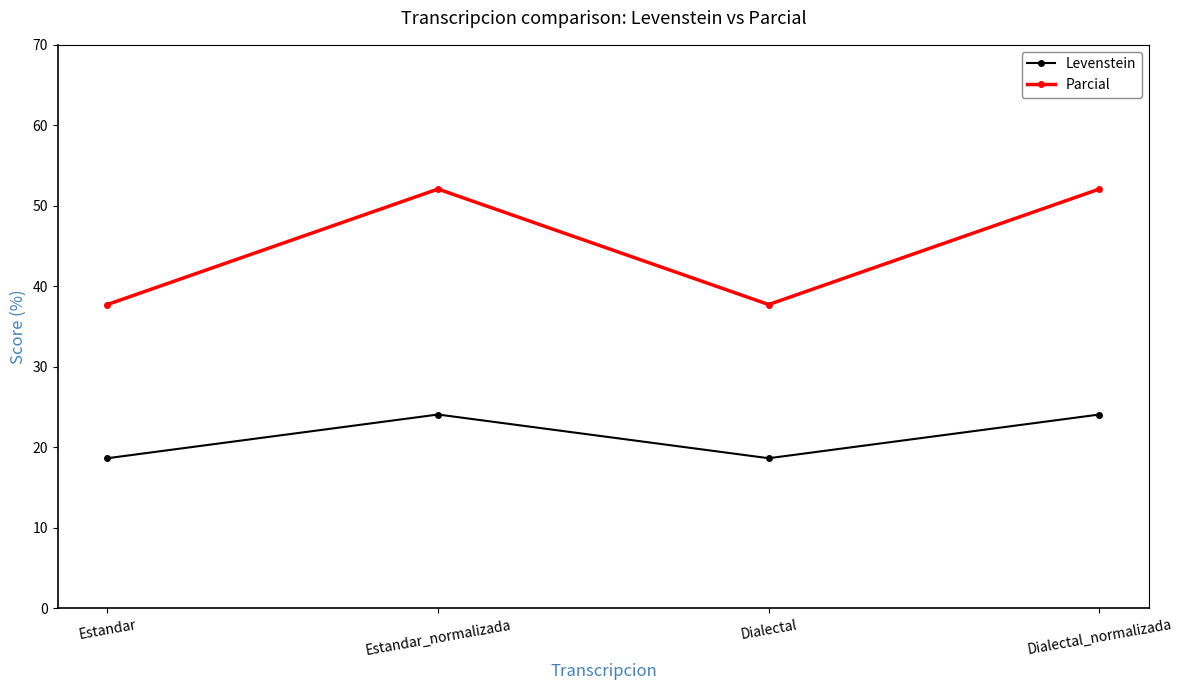

What is the greatest value displayed?

52.1